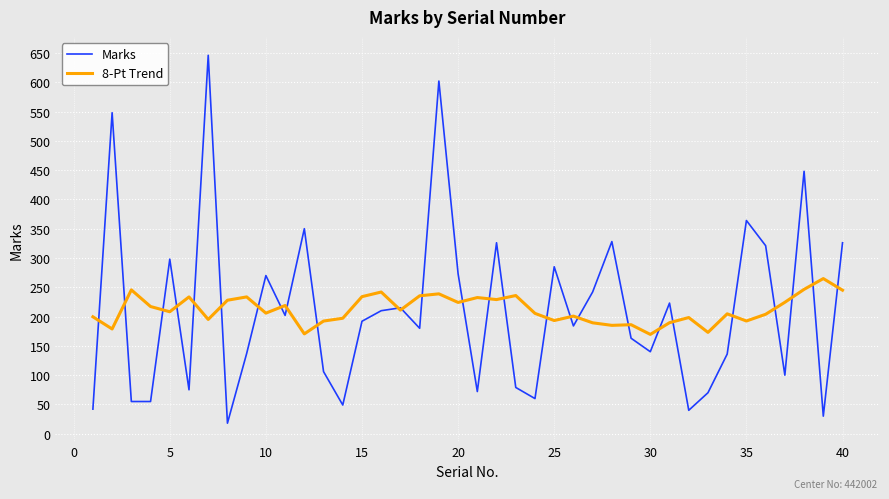

Which series has the largest range (max minus min)?

Marks